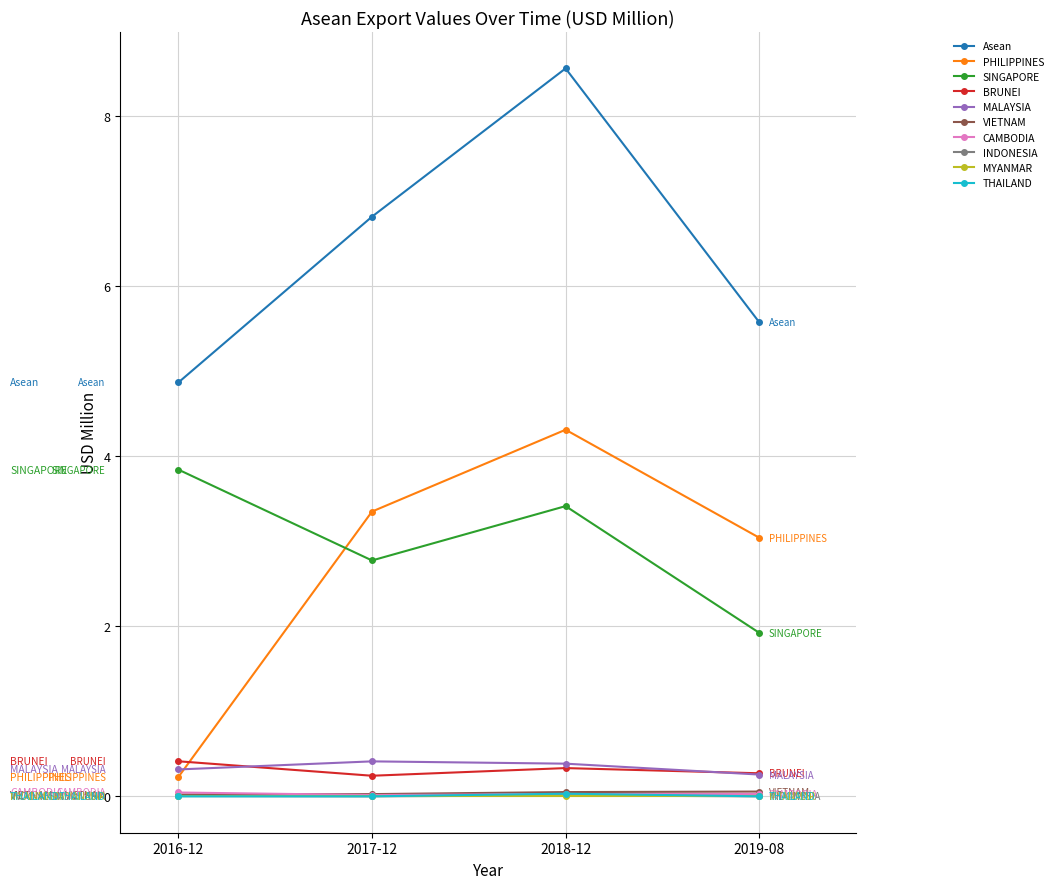

True or false: MYANMAR and Asean cross at least once.

False